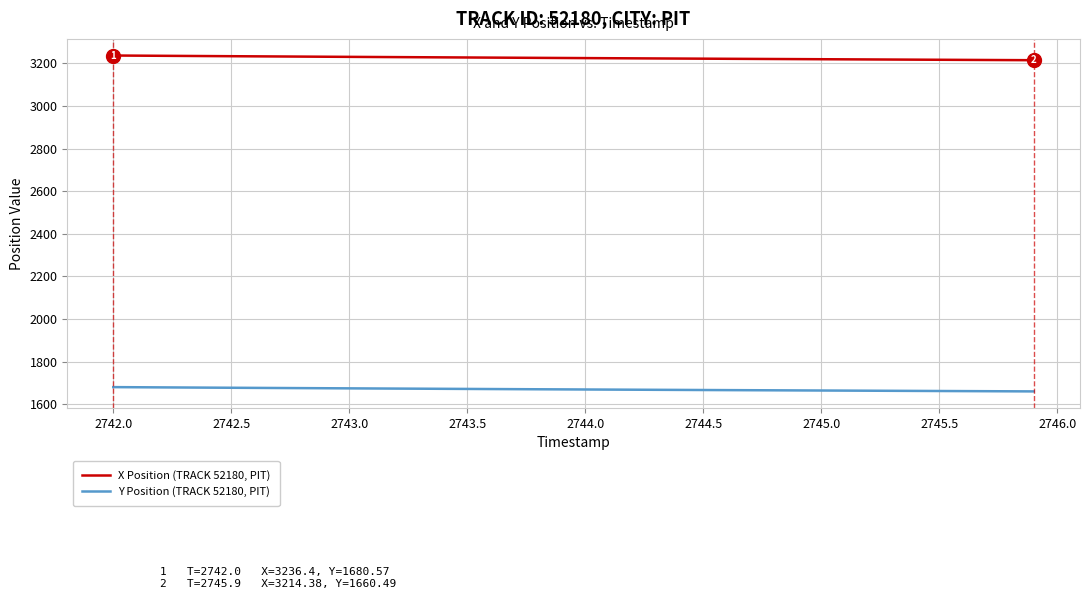

Rank the series by their average value, from lowest to highest.

Y Position (TRACK 52180, PIT), X Position (TRACK 52180, PIT)